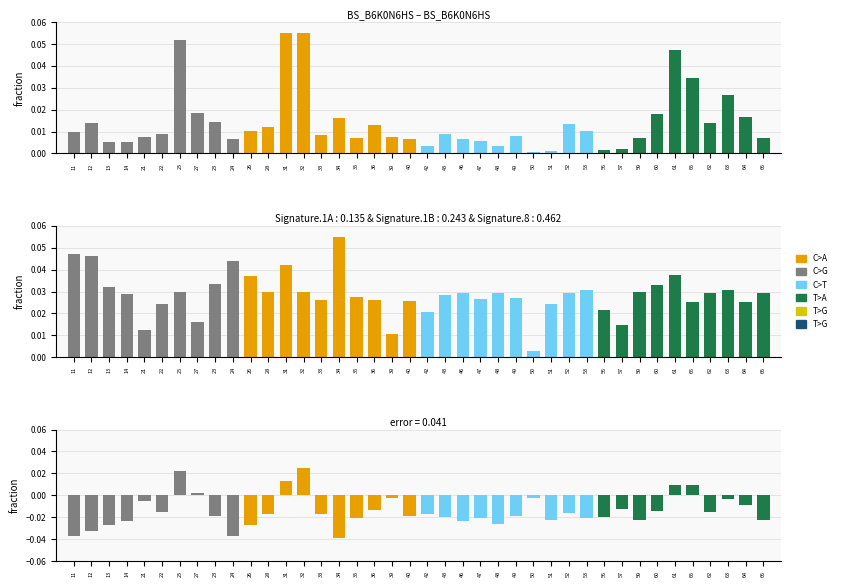

What is the difference between the maximum and second lowest values?

0.1